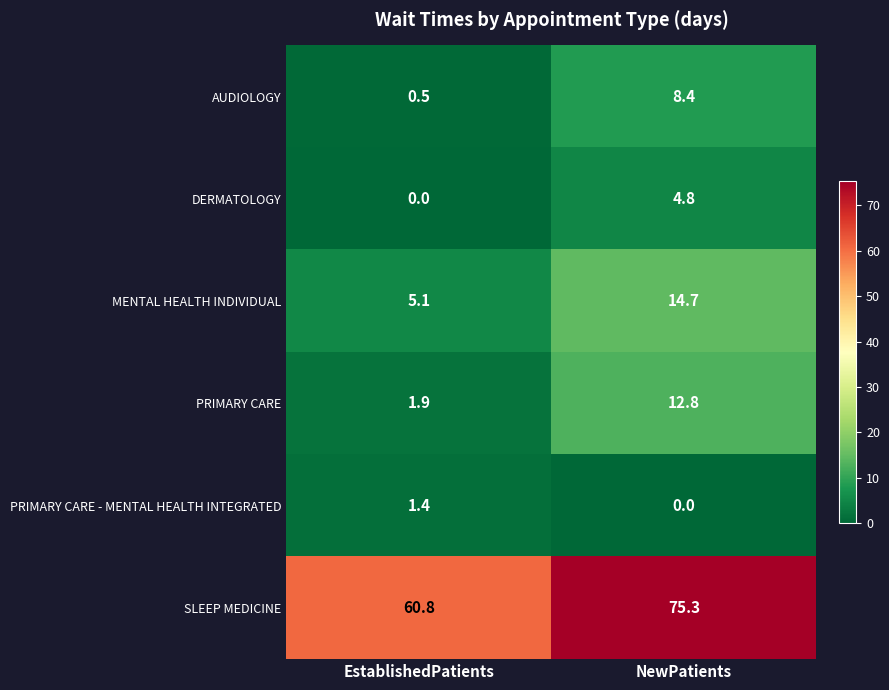

What is the total value across all series at EstablishedPatients?

69.7